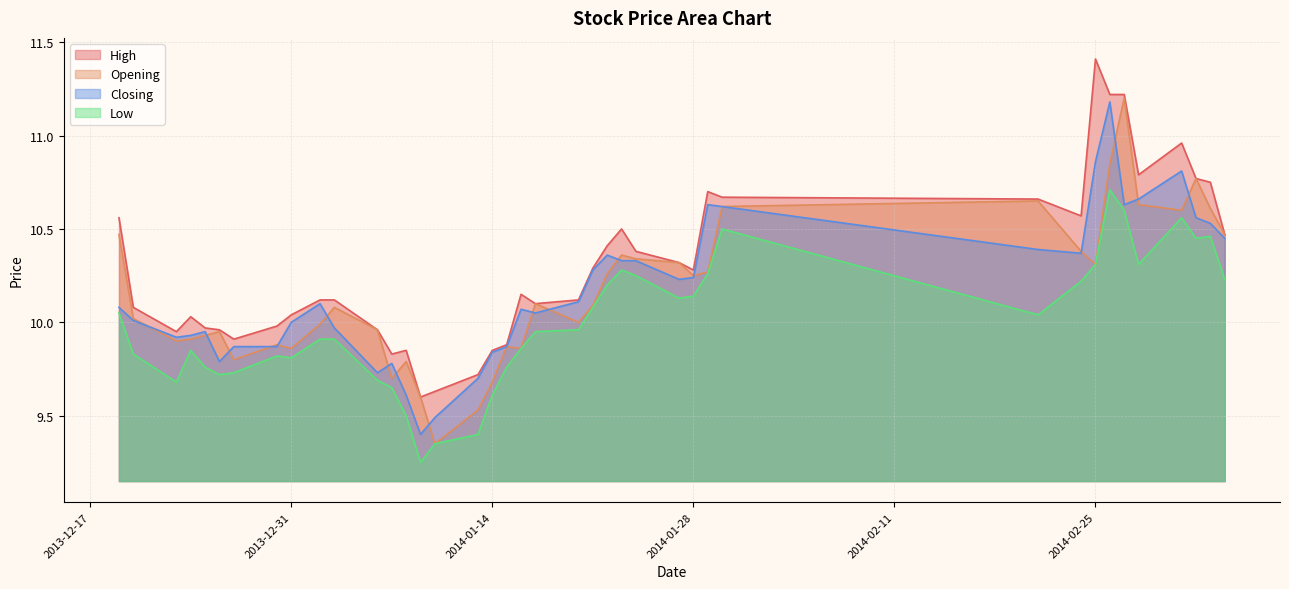

Rank the categories by High value from highest to lowest.

2014-02-25, 2014-02-26, 2014-02-27, 2014-03-03, 2014-02-28, 2014-03-04, 2014-03-05, 2014-01-29, 2014-01-30, 2014-02-21, 2014-02-24, 2013-12-19, 2014-01-23, 2014-03-06, 2014-01-22, 2014-01-24, 2014-01-27, 2014-01-21, 2014-01-28, 2014-01-16, 2014-01-02, 2014-01-03, 2014-01-20, 2014-01-17, 2013-12-20, 2013-12-31, 2013-12-24, 2013-12-30, 2013-12-25, 2013-12-26, 2014-01-06, 2013-12-23, 2013-12-27, 2014-01-15, 2014-01-08, 2014-01-14, 2014-01-07, 2014-01-13, 2014-01-10, 2014-01-09